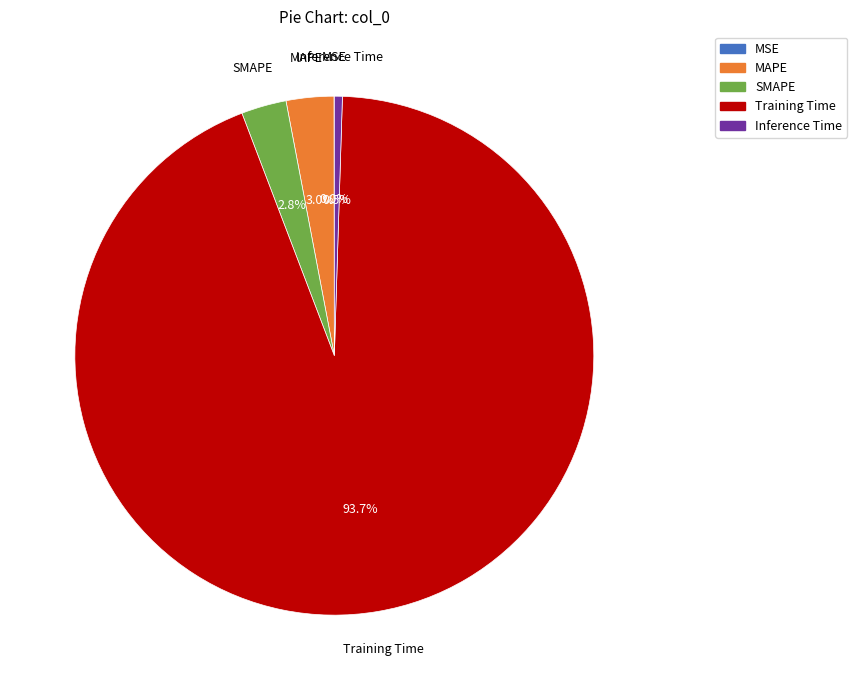

Is the sum of Inference Time and MAPE greater than half?

No